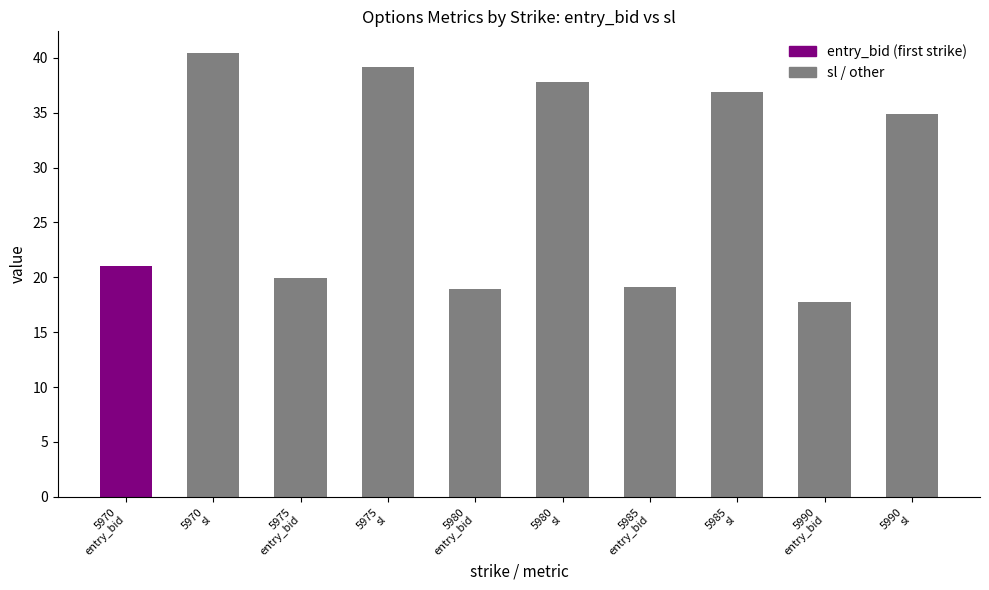

What is the smallest value displayed?

17.8